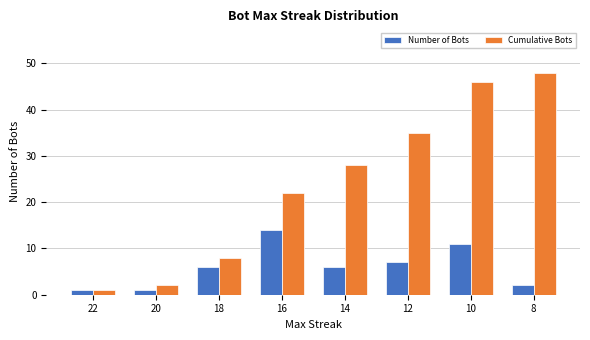

Count the number of categories in the chart.

8